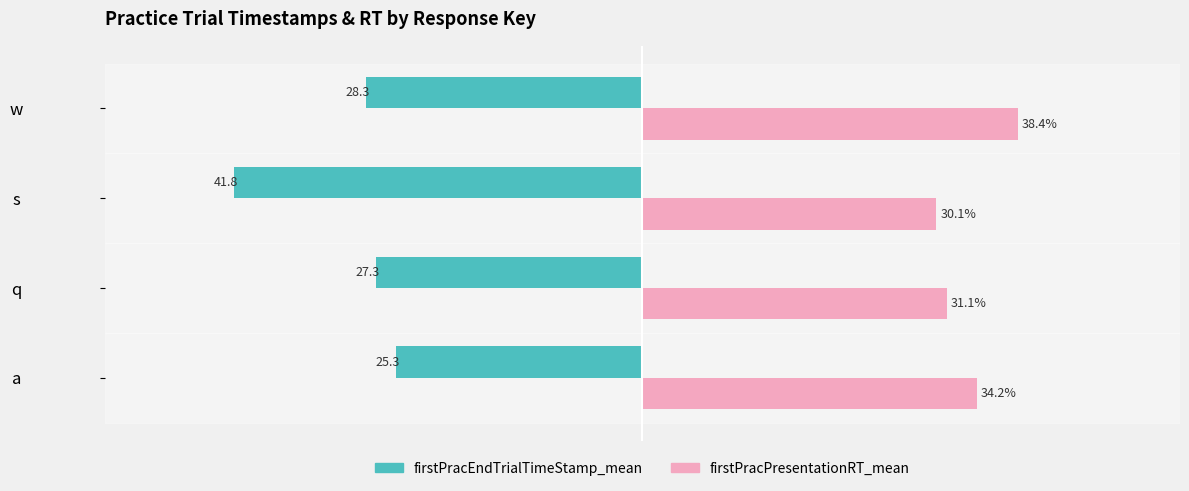

Where is firstPracPresentationRT_mean nearest to the value 34?

a